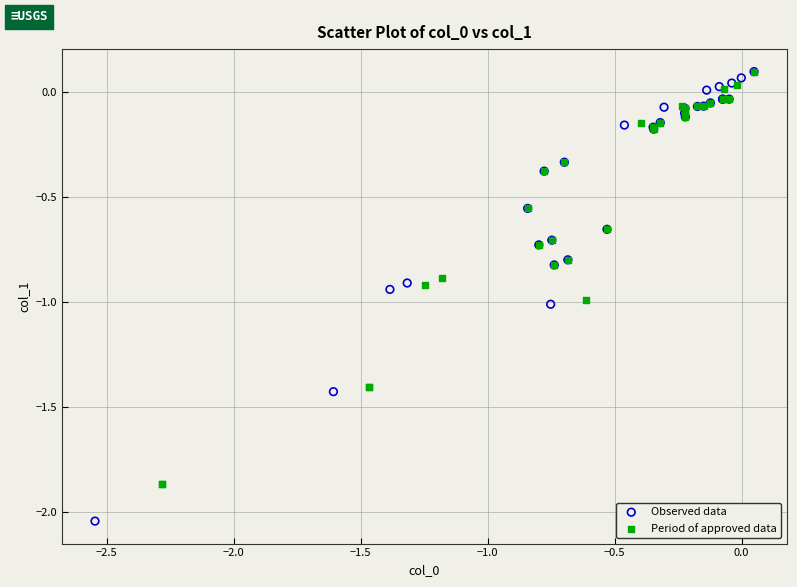

Which series reaches the minimum Y coordinate?

Observed data